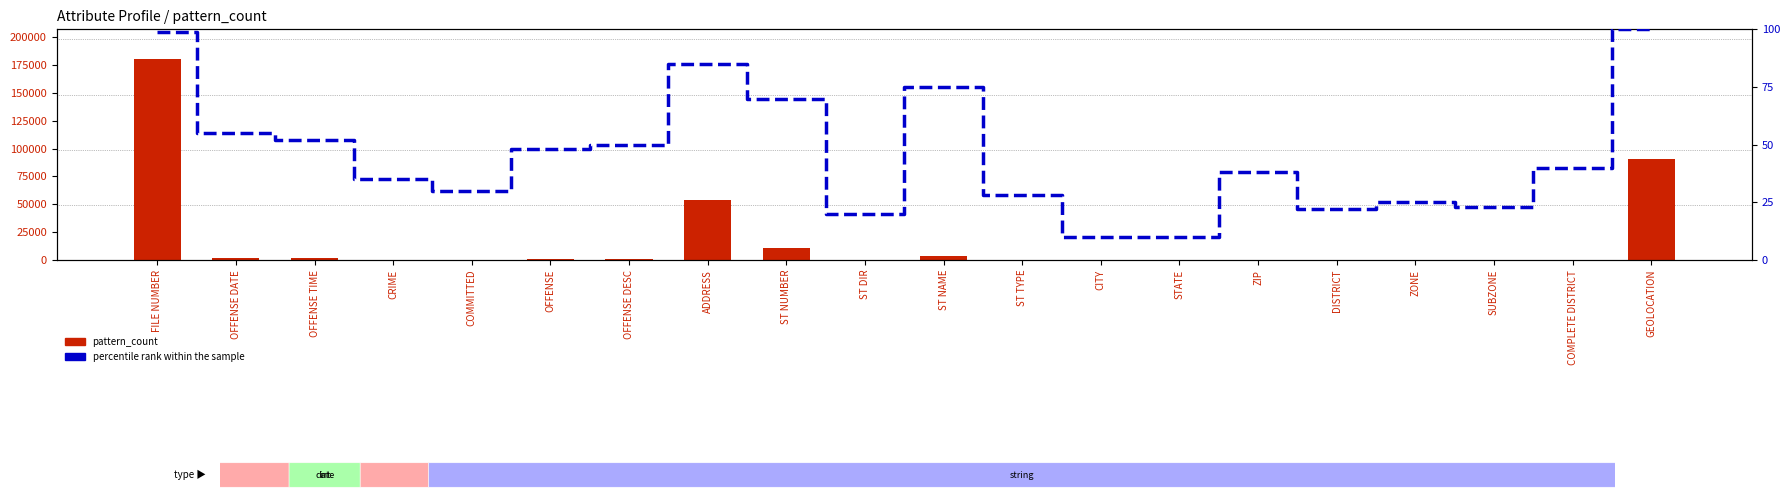

True or false: pattern_count has a value of 4051 at ST NUMBER.

False